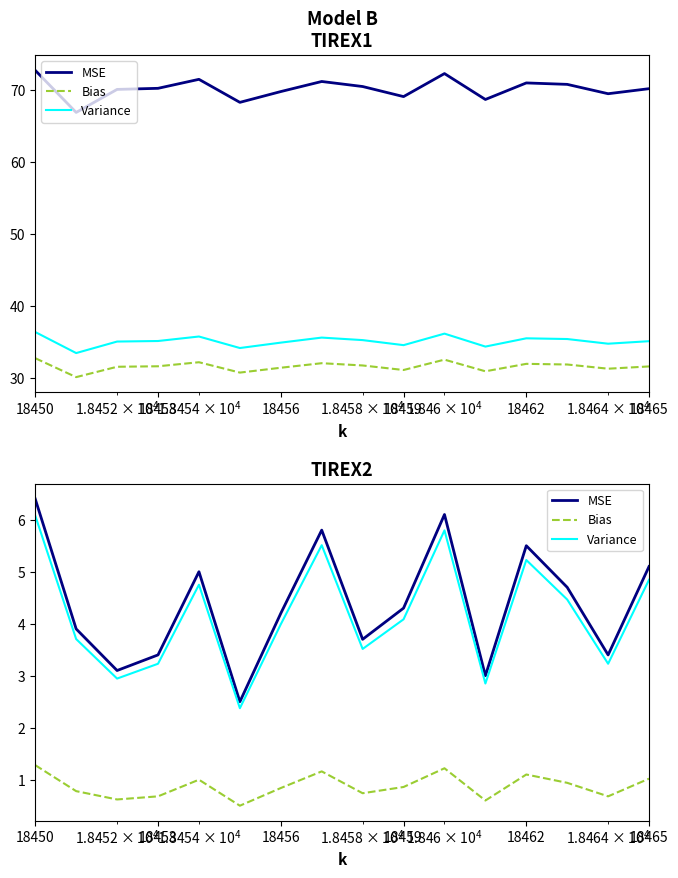

True or false: MSE and Bias cross at least once.

False